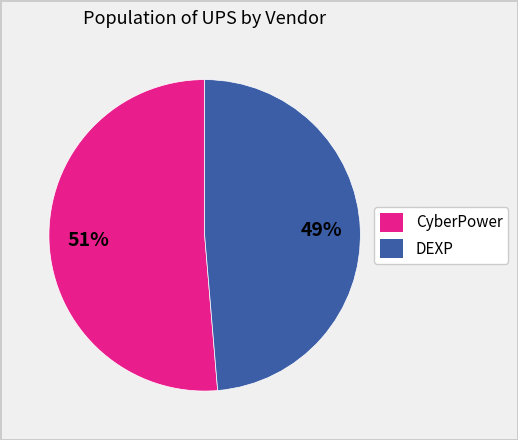

Does any single category account for the majority?

Yes